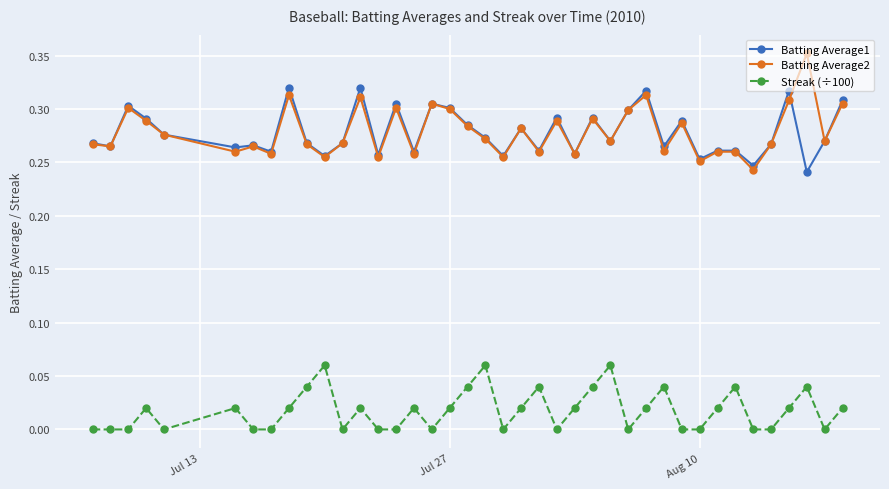

Which series has the largest range (max minus min)?

Batting Average2